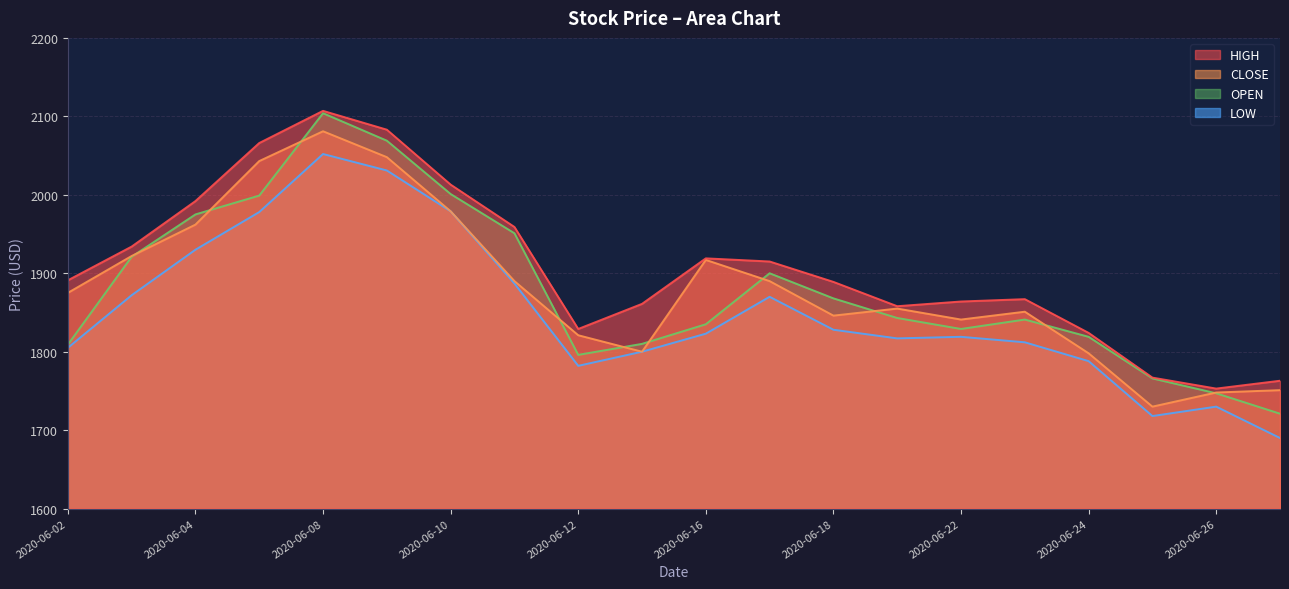

The OPEN series shows 1747 at 2020-06-26. True or false?

True